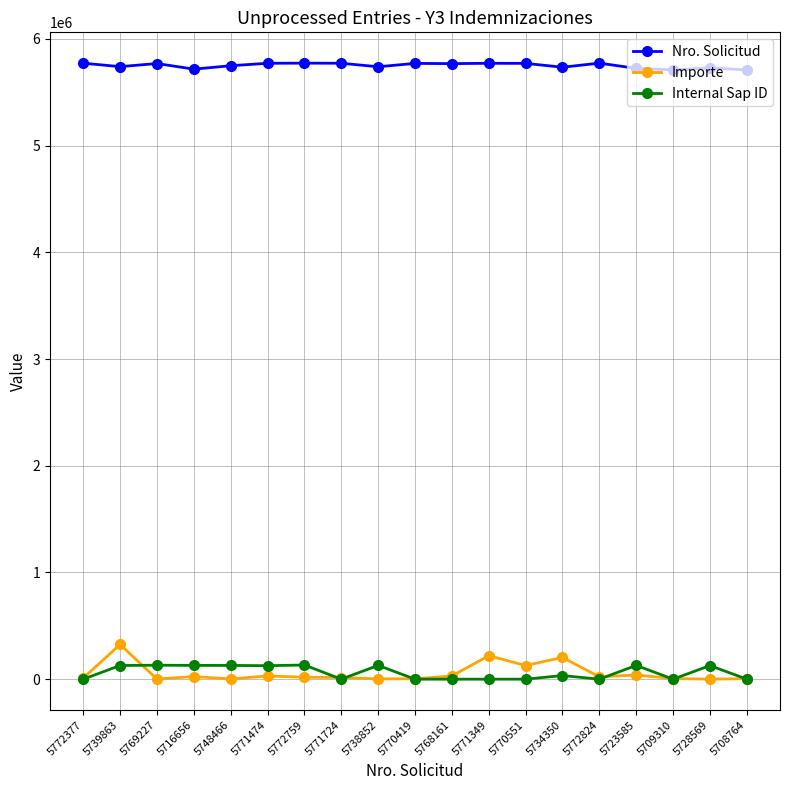

Does the chart display data point markers on the line(s)?

Yes